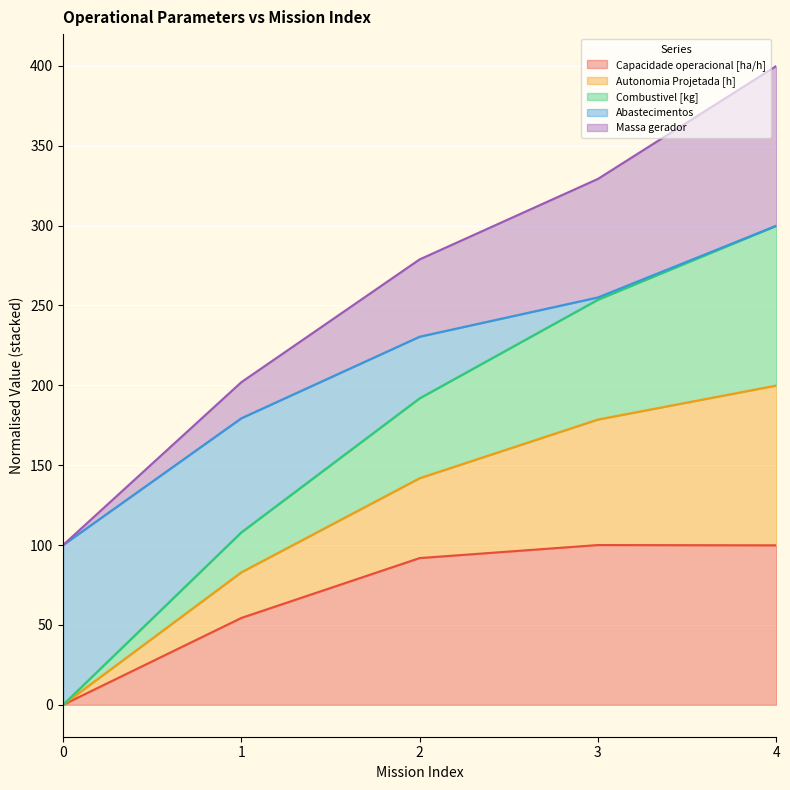

What is the total value across all series at 0?

100.0